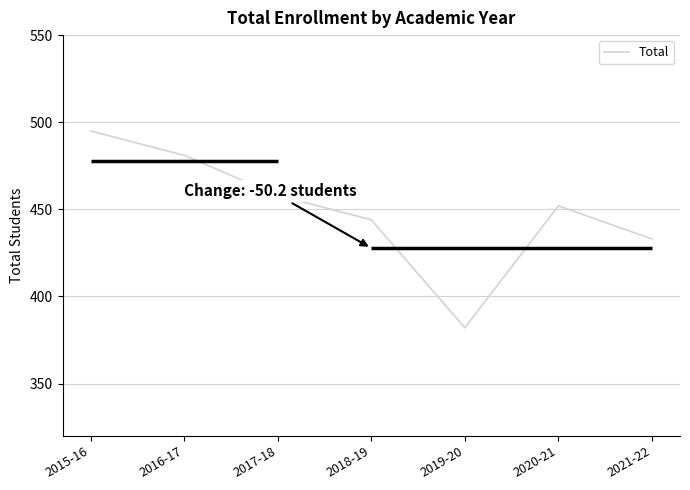

Approximately how many times larger is the value at 2016-17 compared to 2017-18?

1.1